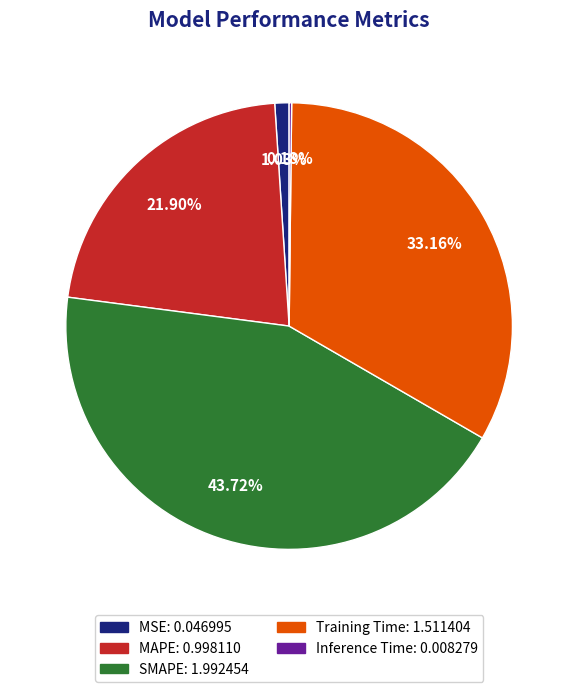

Between MAPE and SMAPE, which is larger?

SMAPE